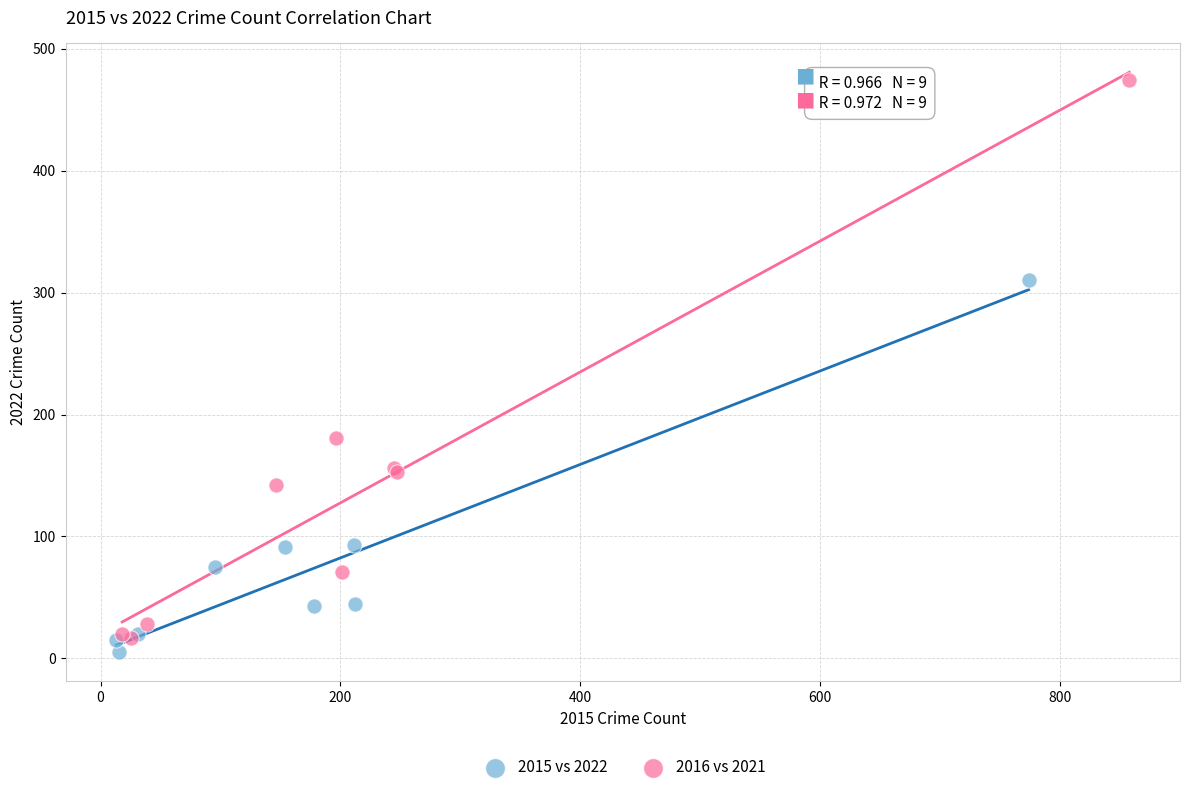

Which series reaches the maximum Y coordinate?

2016 vs 2021